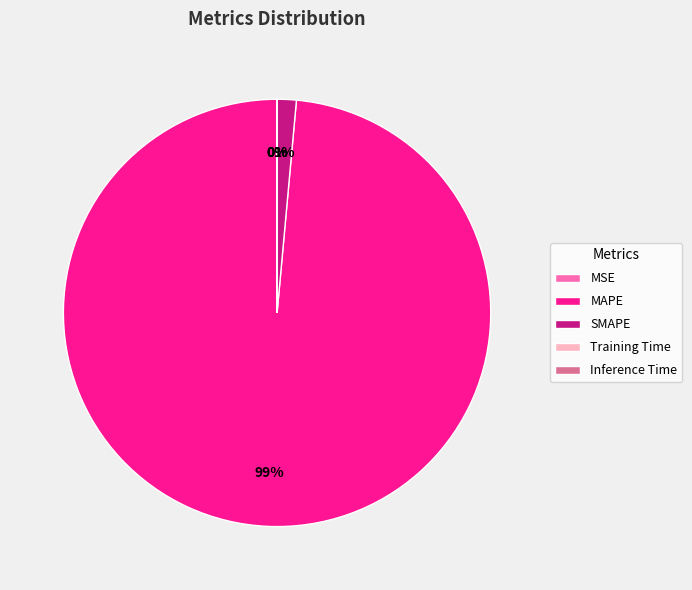

Which category has the biggest portion of the pie?

MAPE